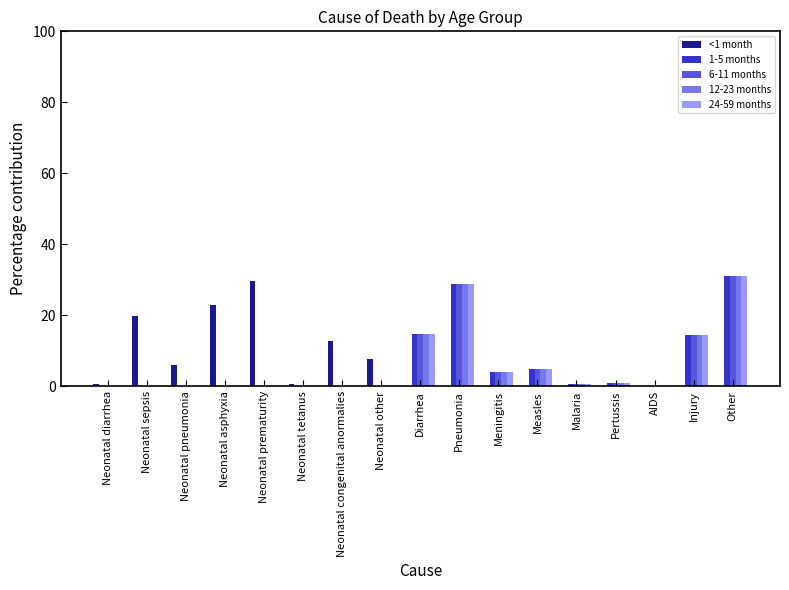

Is it true that <1 month equals 0.0 at Malaria?

True